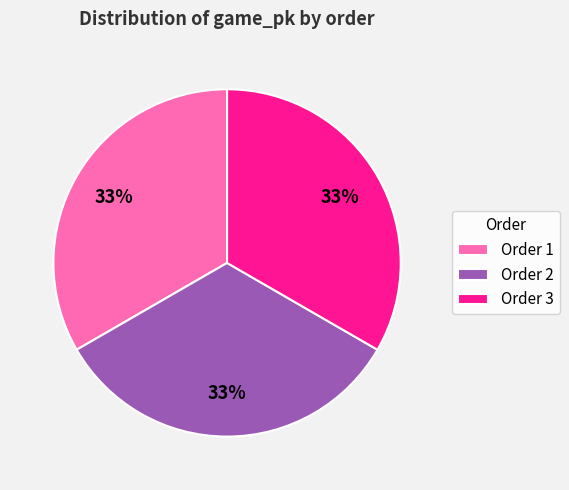

What is the ratio of the value at Order 2 to the value at Order 1?

1.0